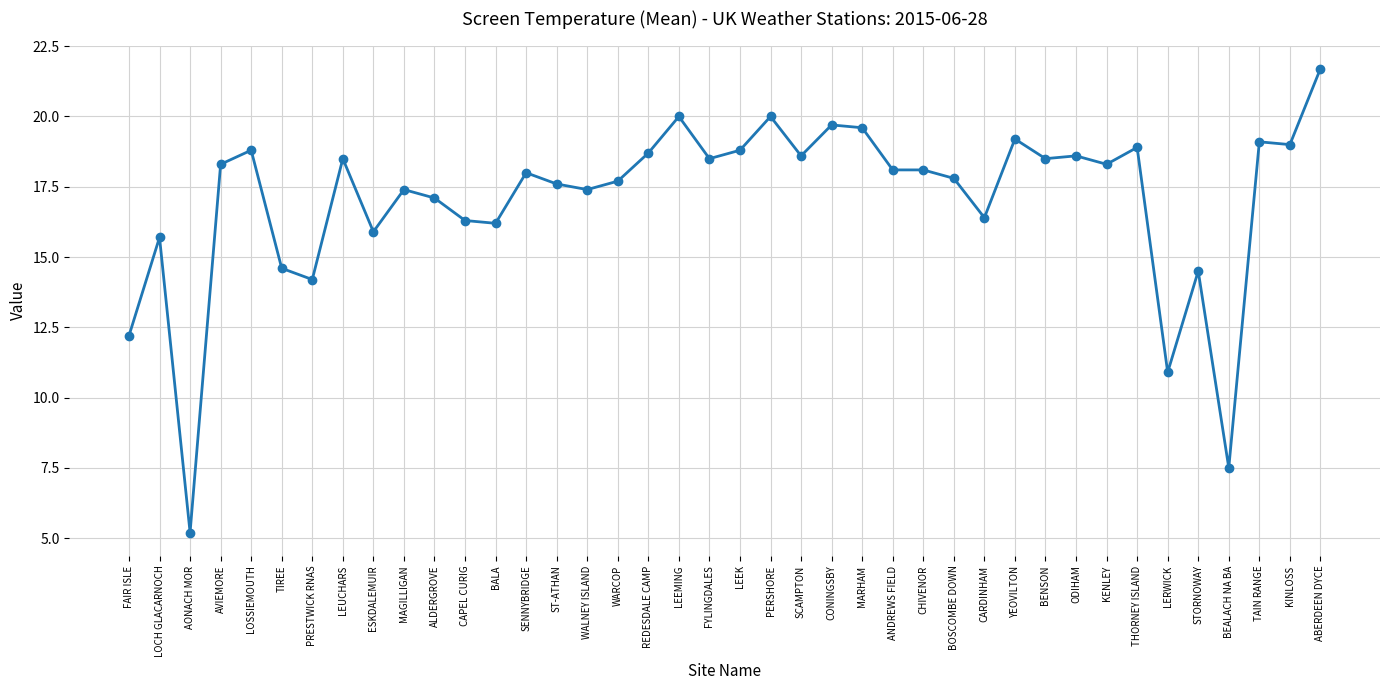

How many lines are shown in the chart?

1